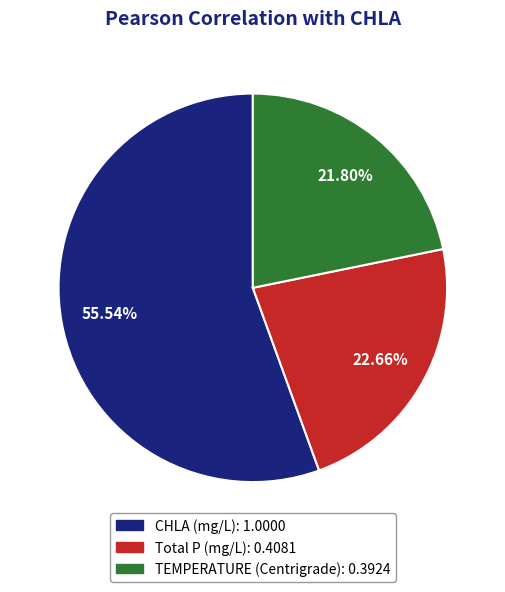

What is the smallest slice in the pie chart?

TEMPERATURE (Centrigrade)